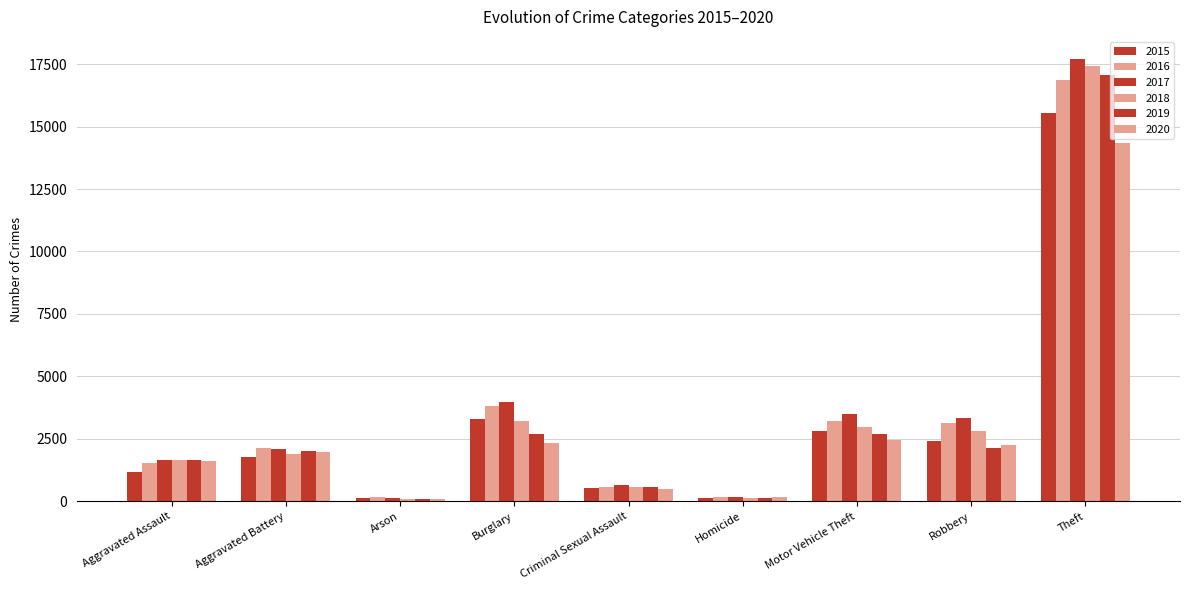

Reading left to right, extract all data points from this chart.

2015: Aggravated Assault=1177	Aggravated Battery=1767	Arson=112	Burglary=3295	Criminal Sexual Assault=537	Homicide=114	Motor Vehicle Theft=2804	Robbery=2403	Theft=15556
2016: Aggravated Assault=1522	Aggravated Battery=2148	Arson=152	Burglary=3794	Criminal Sexual Assault=551	Homicide=180	Motor Vehicle Theft=3209	Robbery=3113	Theft=16855
2017: Aggravated Assault=1633	Aggravated Battery=2073	Arson=146	Burglary=3992	Criminal Sexual Assault=632	Homicide=187	Motor Vehicle Theft=3505	Robbery=3338	Theft=17706
2018: Aggravated Assault=1668	Aggravated Battery=1911	Arson=94	Burglary=3216	Criminal Sexual Assault=560	Homicide=146	Motor Vehicle Theft=2977	Robbery=2818	Theft=17419
2019: Aggravated Assault=1661	Aggravated Battery=1997	Arson=105	Burglary=2682	Criminal Sexual Assault=560	Homicide=128	Motor Vehicle Theft=2703	Robbery=2144	Theft=17084
2020: Aggravated Assault=1611	Aggravated Battery=1962	Arson=109	Burglary=2348	Criminal Sexual Assault=503	Homicide=157	Motor Vehicle Theft=2453	Robbery=2245	Theft=14329